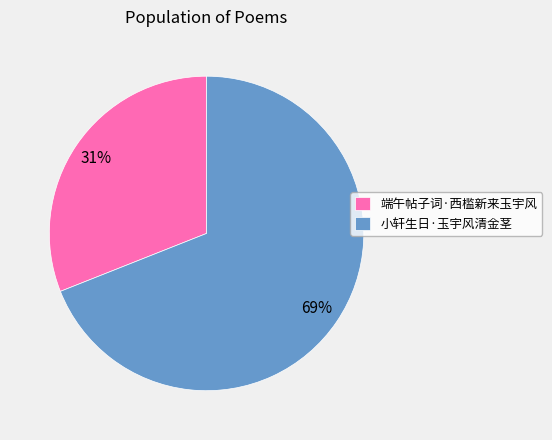

Which category has the biggest portion of the pie?

小轩生日·玉宇风清金茎